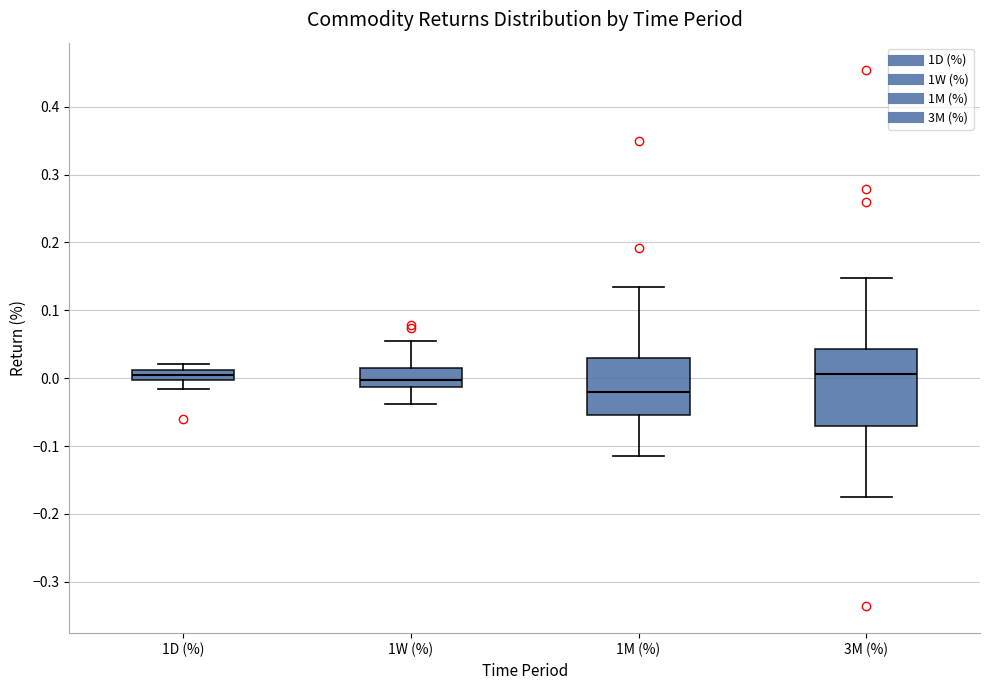

Which box is the tallest, from its lower edge to its upper edge?

3M (%)